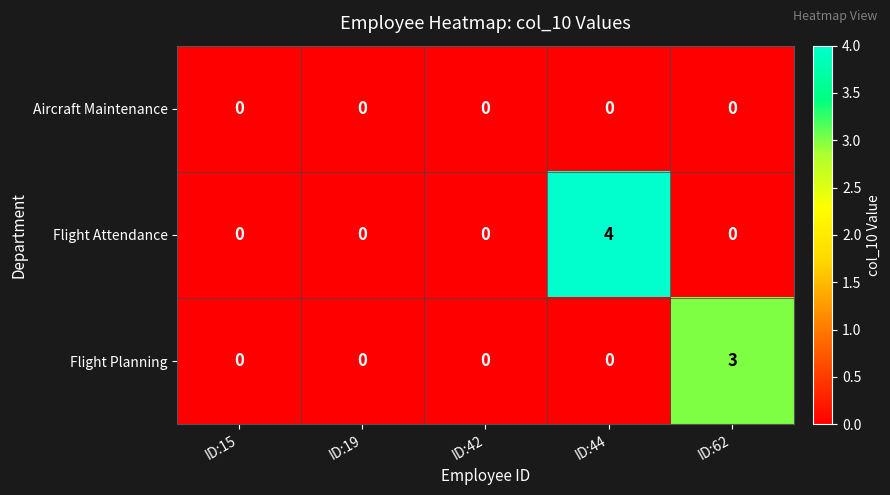

Which series has the widest spread of values?

Flight Attendance